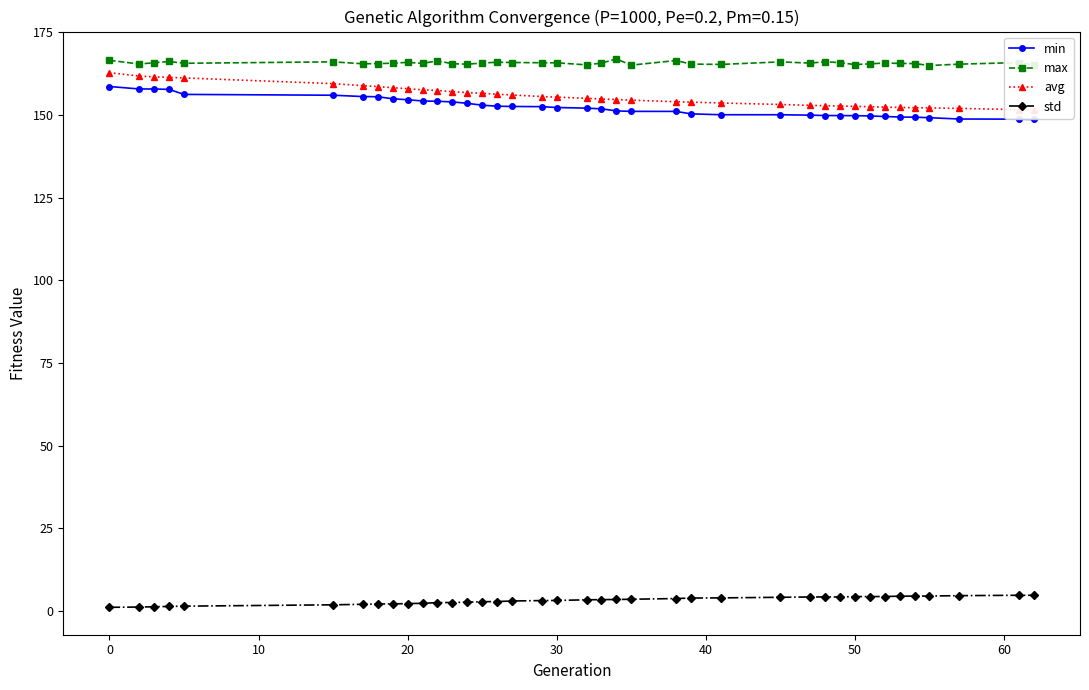

Where does the min series first go above 152?

0